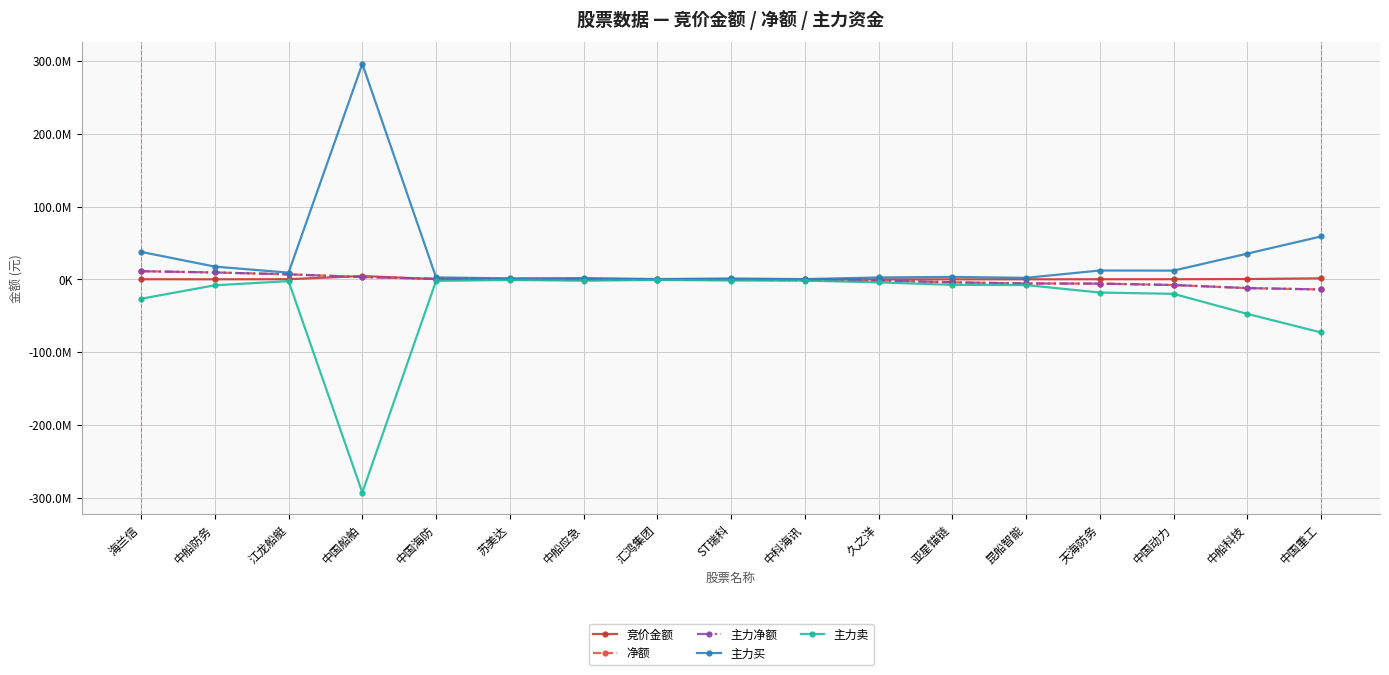

The 竞价金额 series shows 208163 at 中船科技. True or false?

False